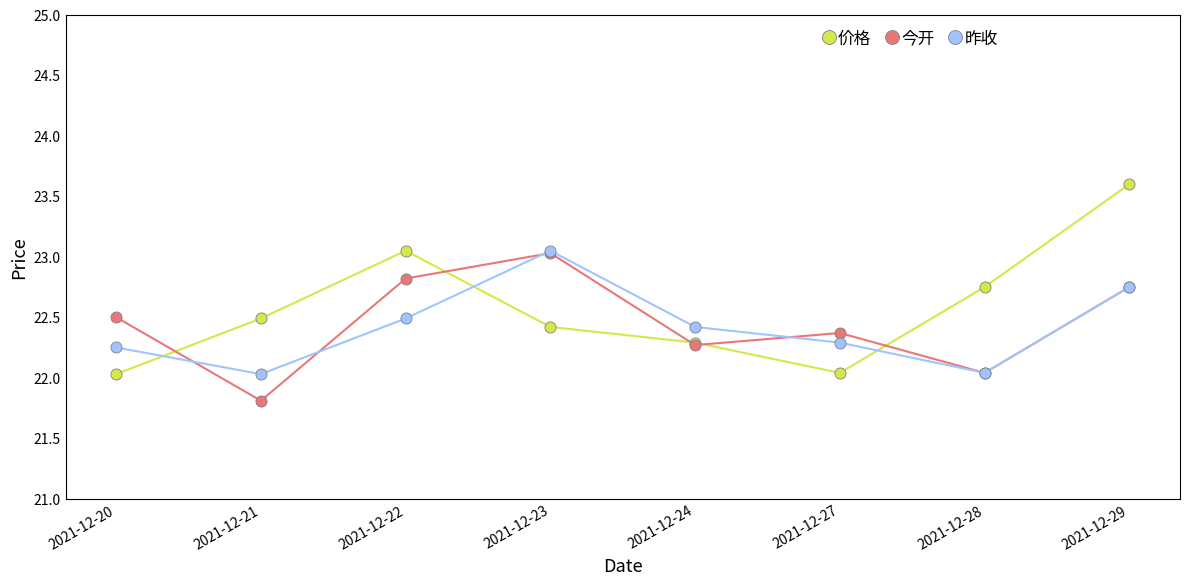

Rank the series by their average value, from highest to lowest.

价格, 今开, 昨收